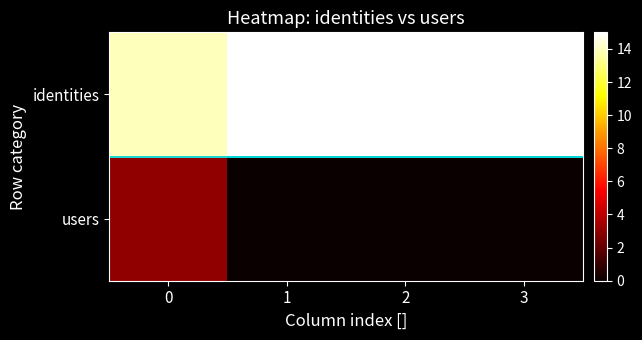

Reading left to right, transcribe all the data shown in this chart.

identities: 0=14	1=15	2=15	3=15
users: 0=3	1=0	2=0	3=0